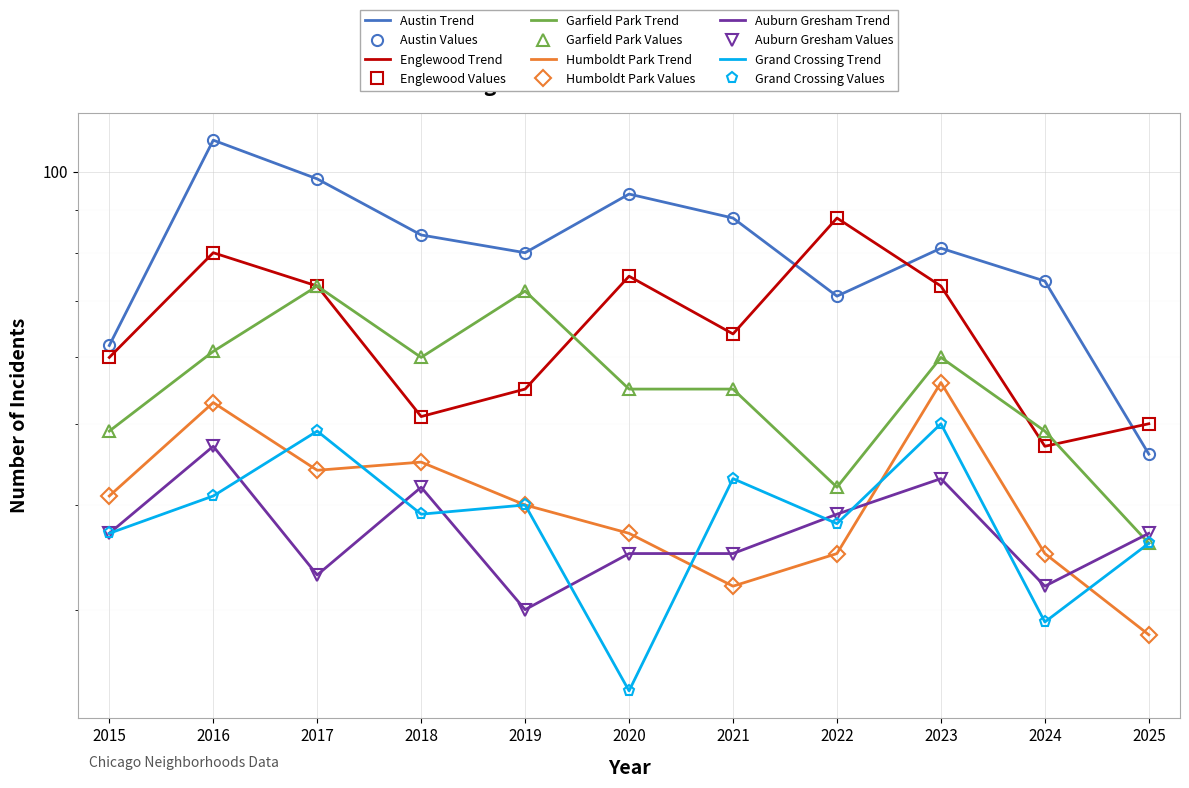

Which series has the widest spread of values?

Austin